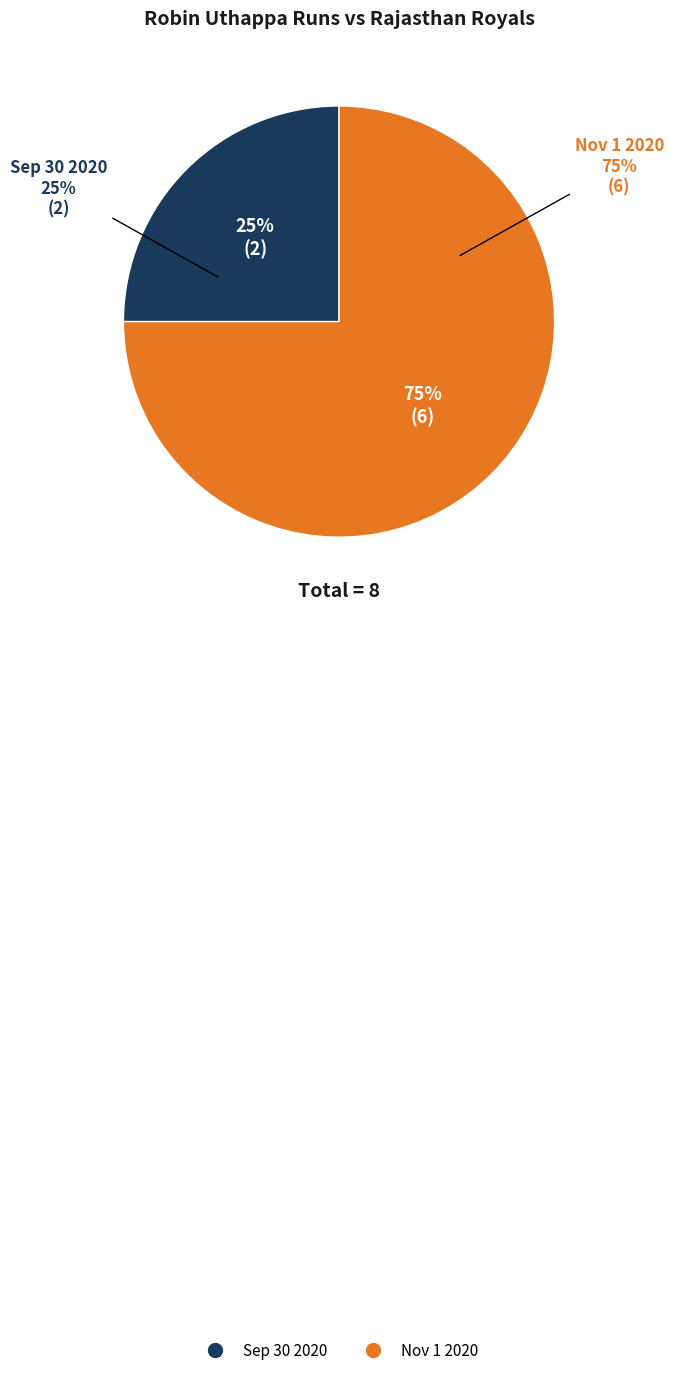

Which has a higher value, Sep 30 2020 or Nov 1 2020?

Nov 1 2020